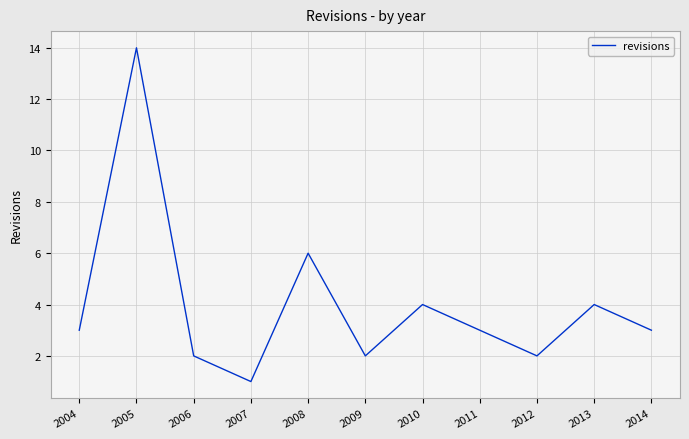

Which label corresponds to the smallest value in the chart?

2007